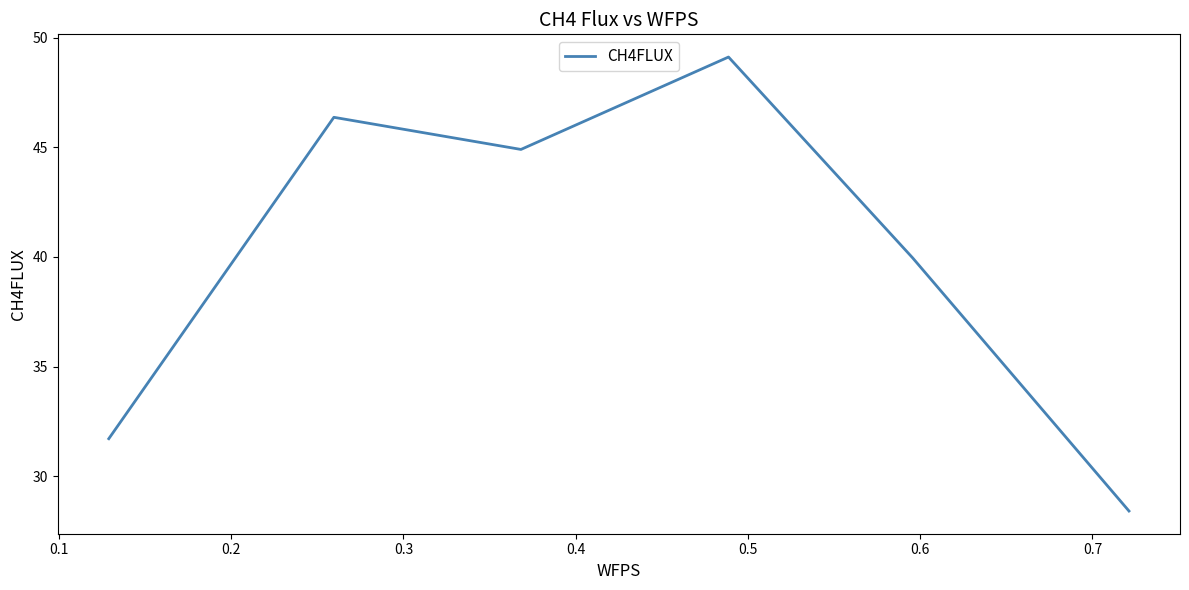

True or false: there are more than 2 points higher than both neighbors.

False